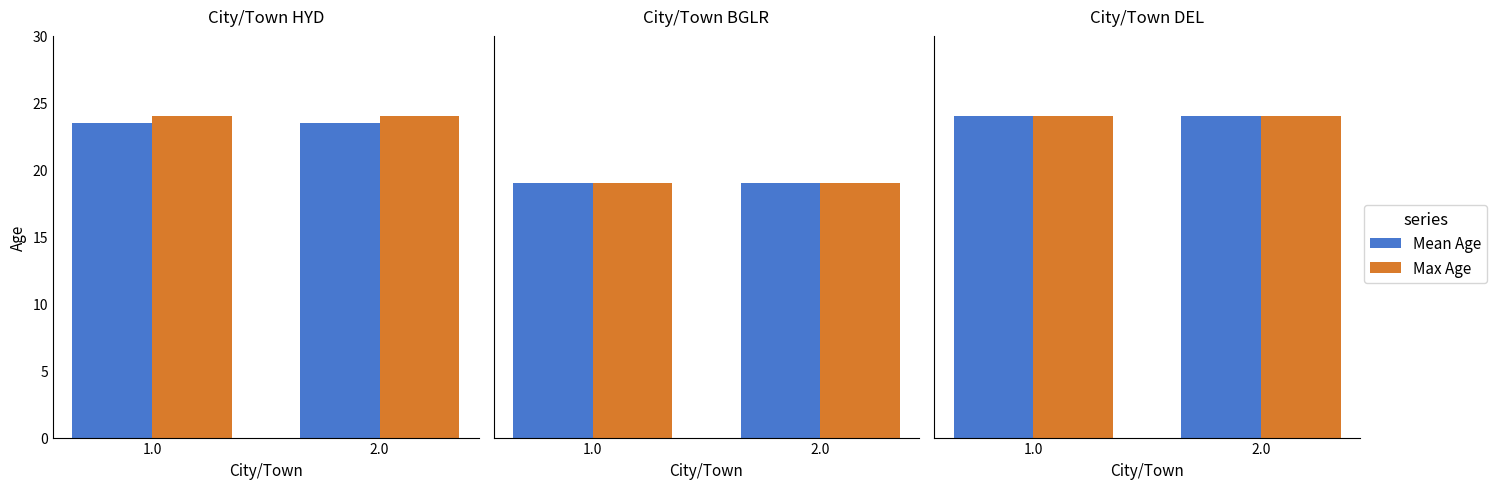

Approximately how many times larger is the value at HYD compared to BGLR?

1.2